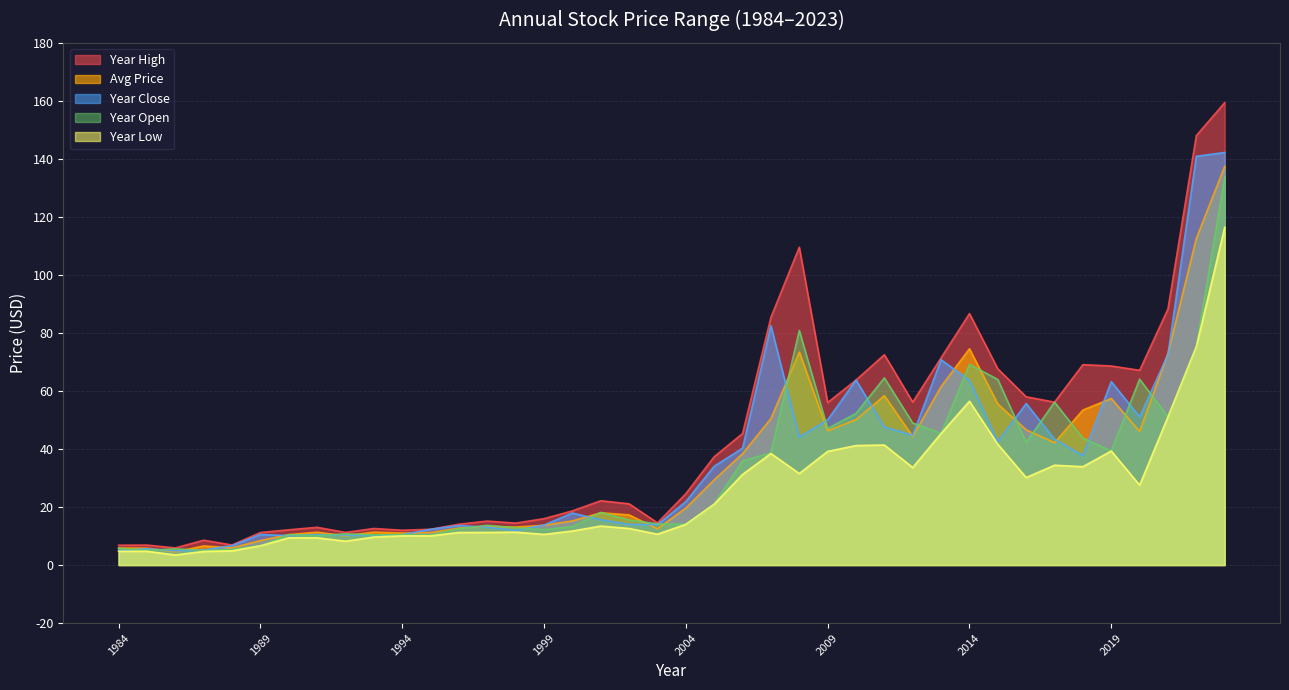

Rank the categories by year_low value from lowest to highest.

1986, 1987, 1985, 1984, 1988, 1989, 1992, 1990, 1991, 1993, 1995, 1994, 1999, 2003, 1996, 1997, 1998, 2000, 2002, 2001, 2004, 2005, 2020, 2016, 2006, 2008, 2012, 2018, 2017, 2007, 2009, 2019, 2010, 2011, 2015, 2013, 2021, 2014, 2022, 2023